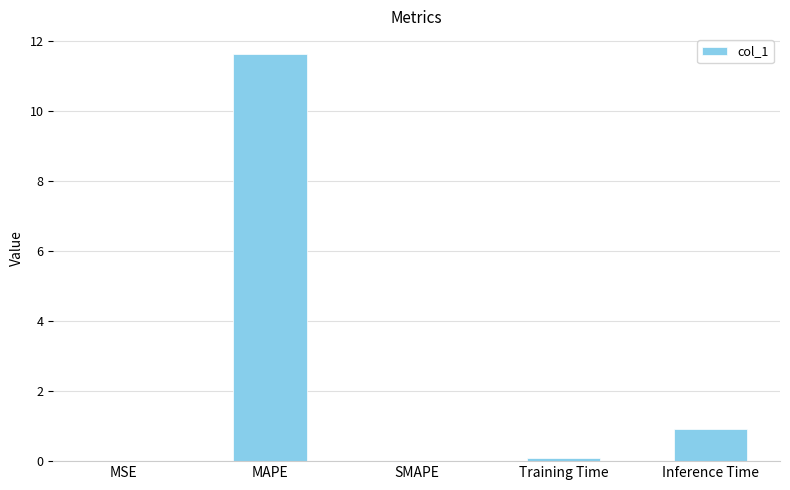

What value does the data have at Inference Time?

0.9